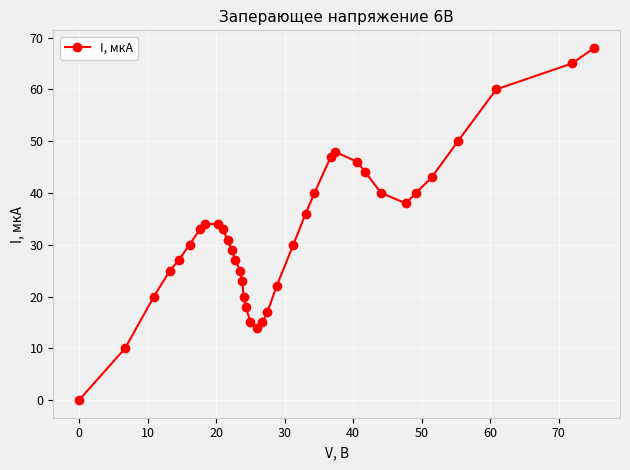

What is the value of the 13th point from the left?

27